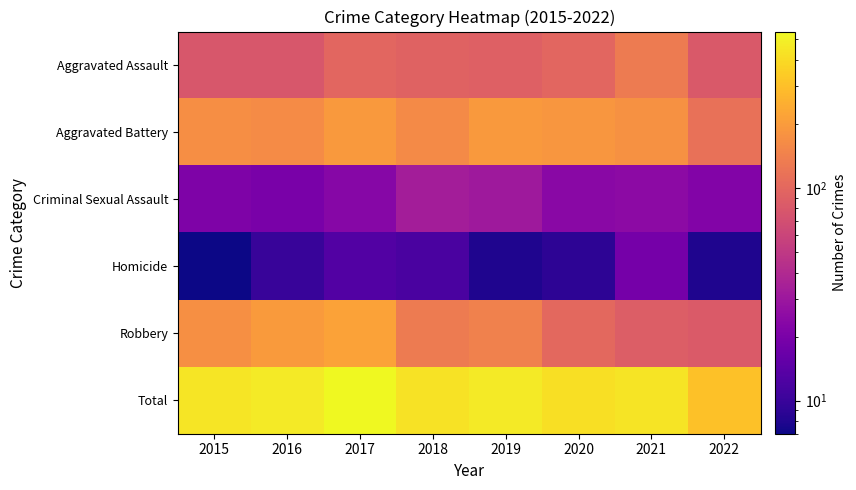

Reading right to left, extract all data points from this chart.

Aggravated Assault: 2022=82	2021=131	2020=99	2019=91	2018=93	2017=99	2016=79	2015=79
Aggravated Battery: 2022=114	2021=175	2020=186	2019=193	2018=160	2017=194	2016=164	2015=169
Criminal Sexual Assault: 2022=22	2021=25	2020=24	2019=31	2018=33	2017=23	2016=20	2015=21
Homicide: 2022=8	2021=19	2020=9	2019=8	2018=12	2017=13	2016=10	2015=7
Robbery: 2022=83	2021=88	2020=101	2019=143	2018=132	2017=213	2016=196	2015=172
Total: 2022=309	2021=438	2020=419	2019=466	2018=430	2017=542	2016=469	2015=448